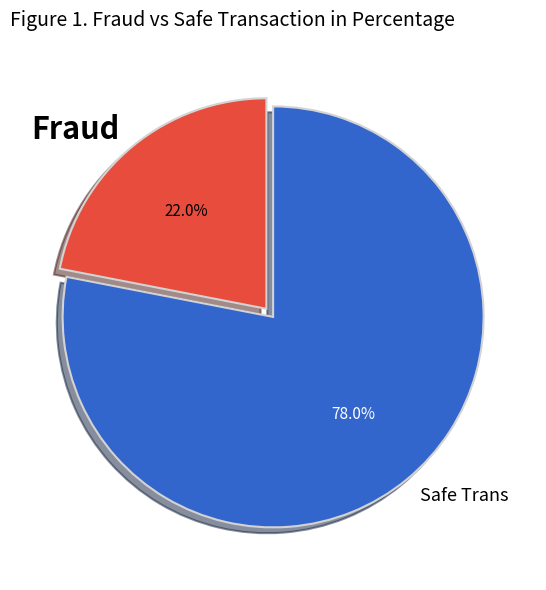

How much of the chart is everything except Safe Trans?

22.0%